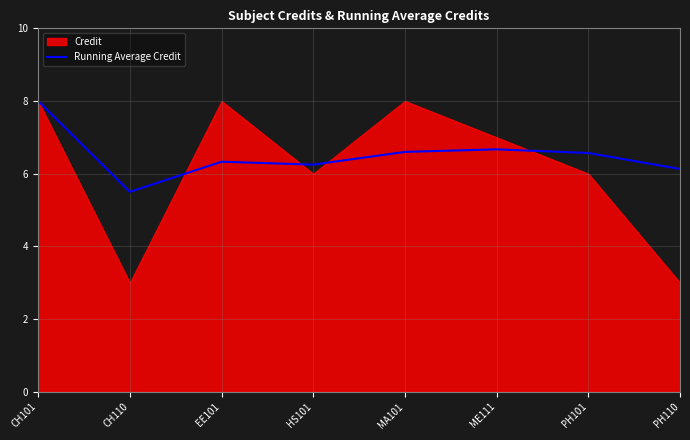

Reading left to right, extract all data points from this chart.

8.0	5.5	6.3	6.2	6.6	6.7	6.6	6.1